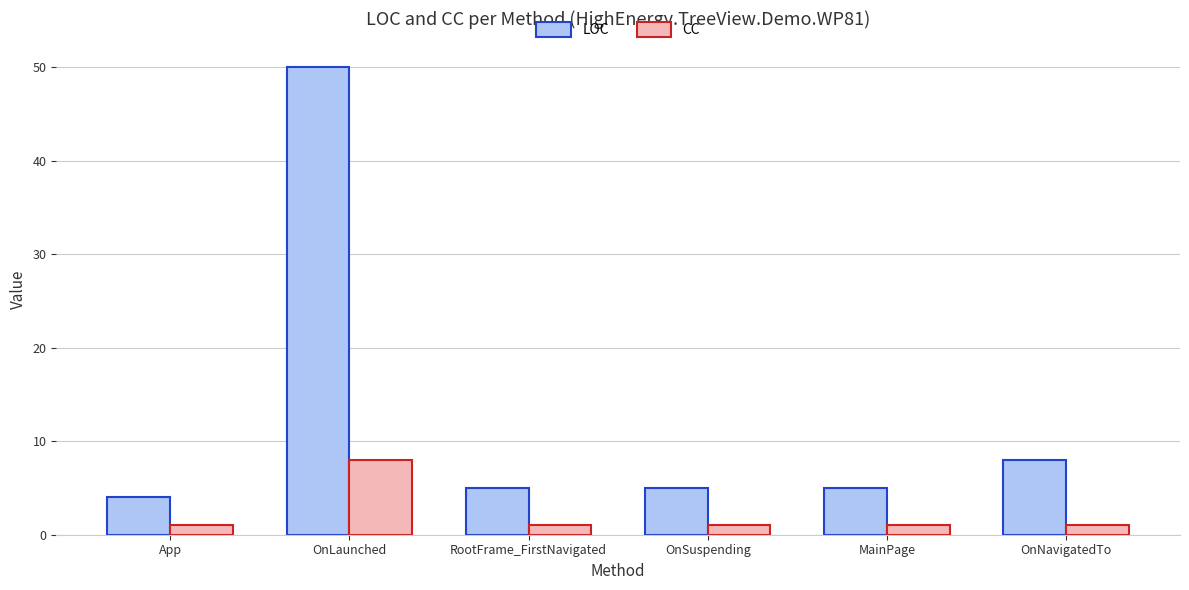

Reading right to left, transcribe all the data shown in this chart.

LOC: OnNavigatedTo=8	MainPage=5	OnSuspending=5	RootFrame_FirstNavigated=5	OnLaunched=50	App=4
CC: OnNavigatedTo=1	MainPage=1	OnSuspending=1	RootFrame_FirstNavigated=1	OnLaunched=8	App=1